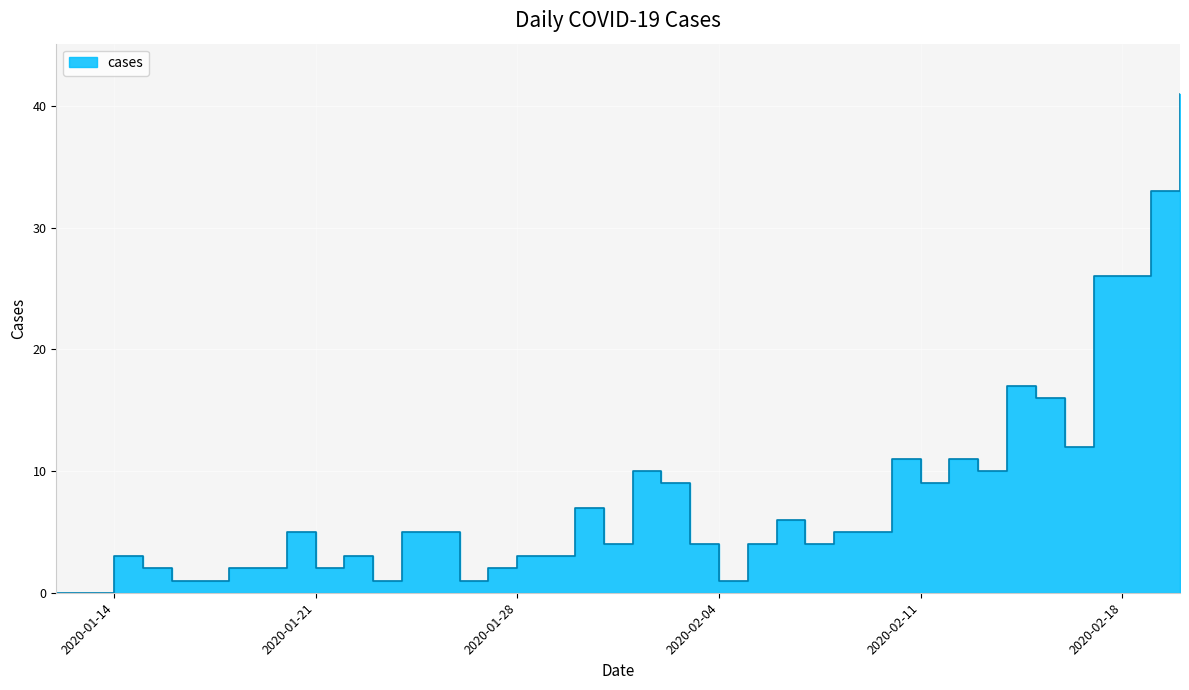

What is the sum of the values at 2020-02-07 and 2020-02-11?

13